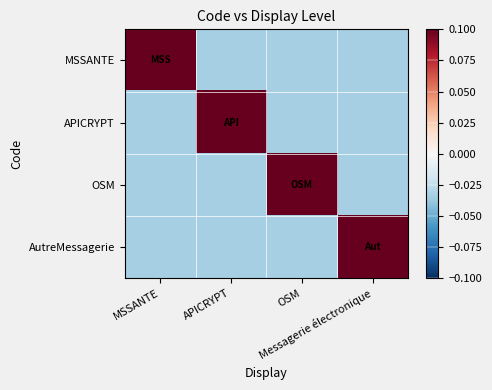

Which series has the largest total across all categories?

MSSANTE